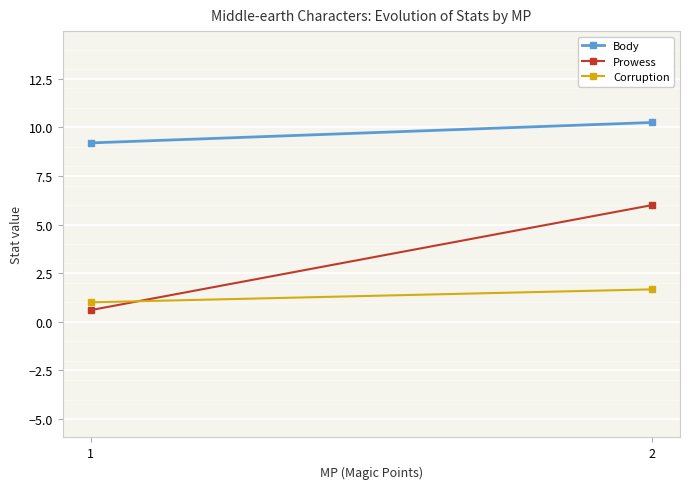

At which label is Corruption closest to 1?

1